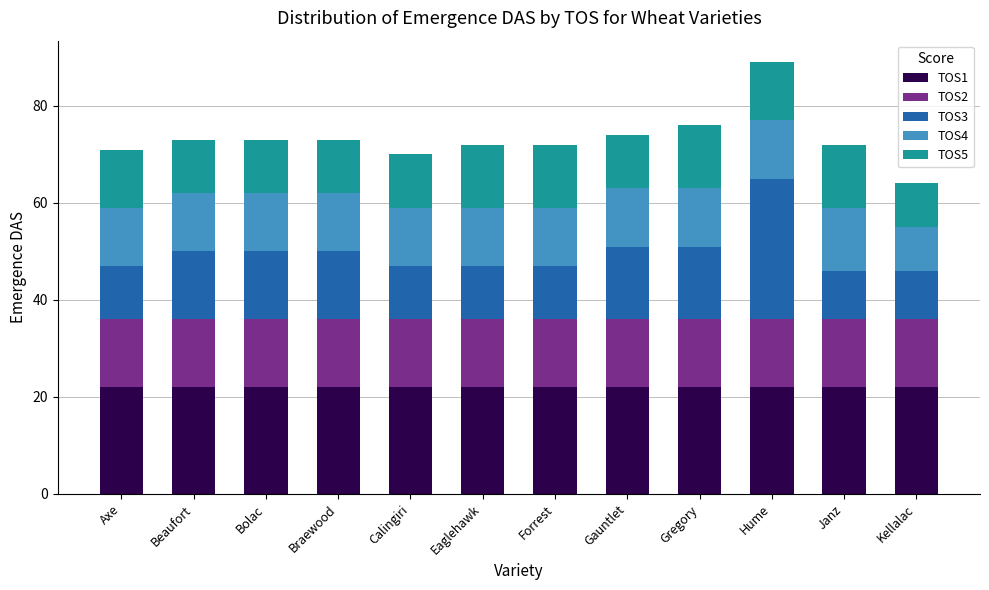

What is the total value across all series at Janz?

72